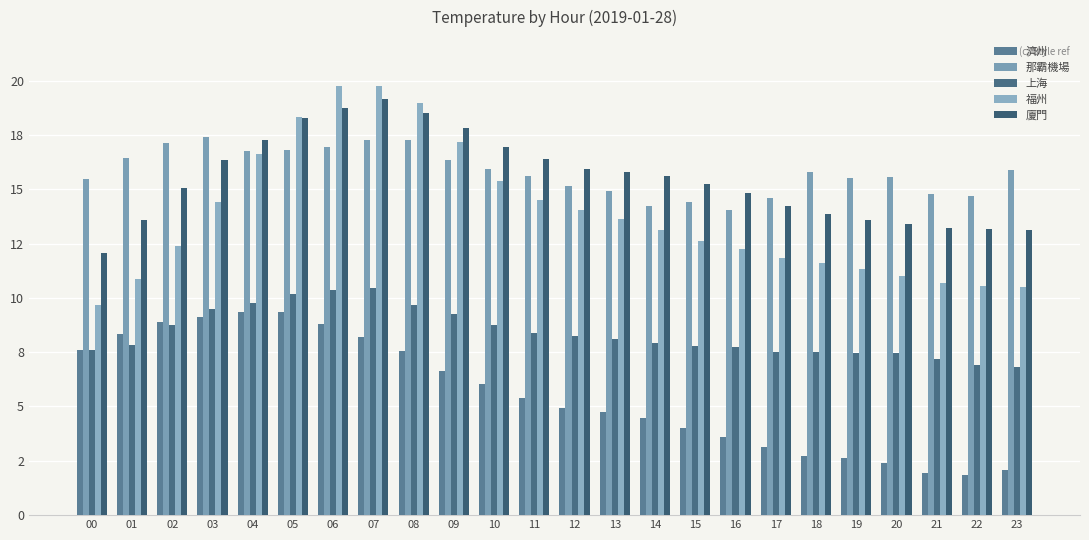

Are the bars grouped side by side (vs. stacked)?

Yes